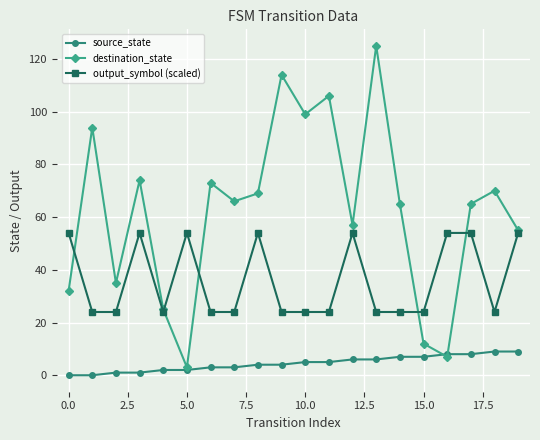

True or false: output_symbol (scaled) has more than 1 points higher than both neighbors.

True